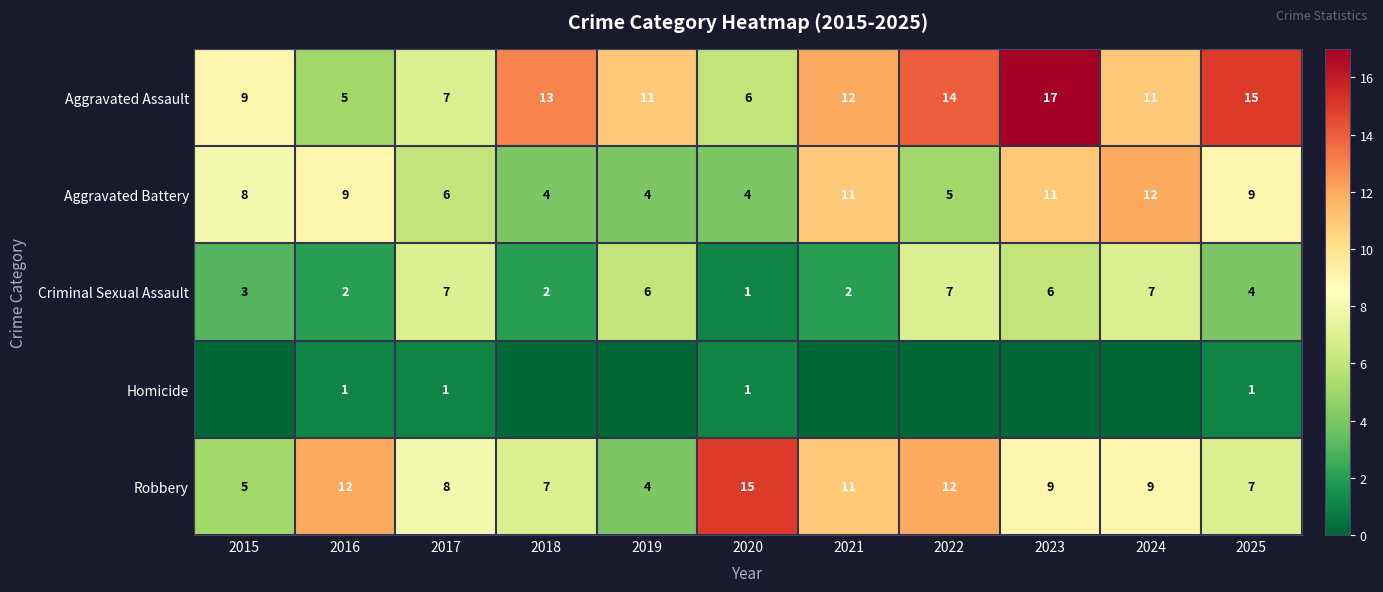

What is the spread (max minus min) of values at 2015?

9